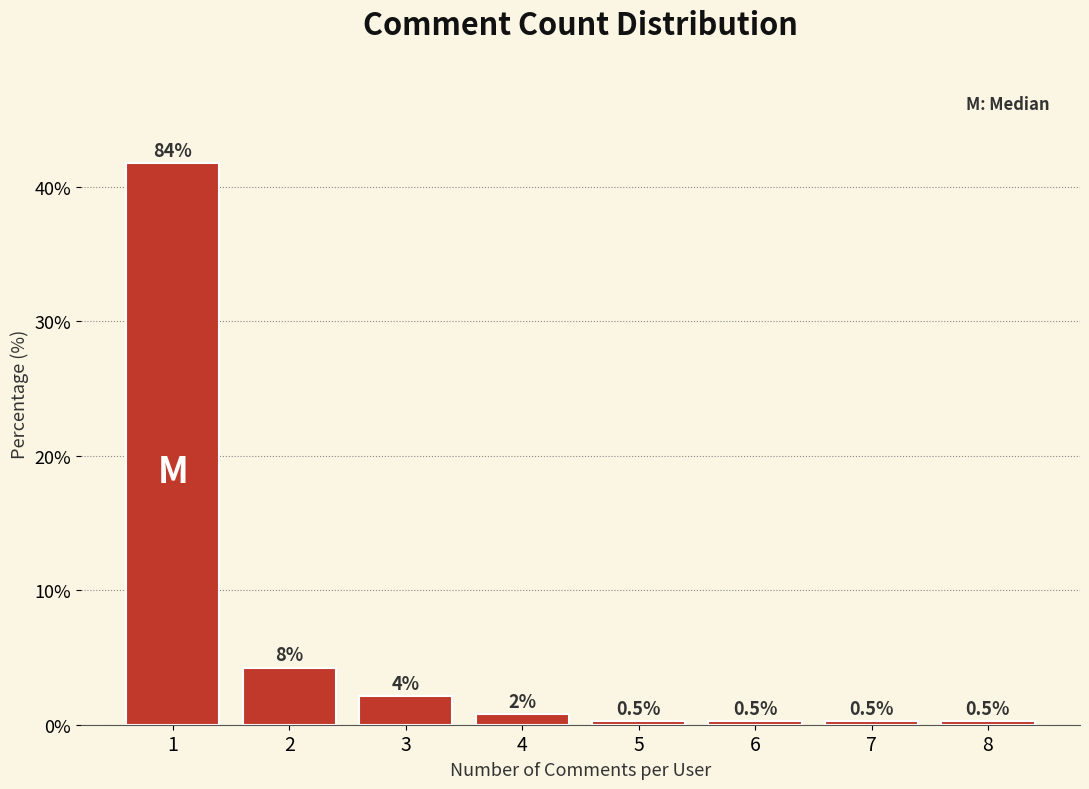

Does the chart contain any negative values?

No